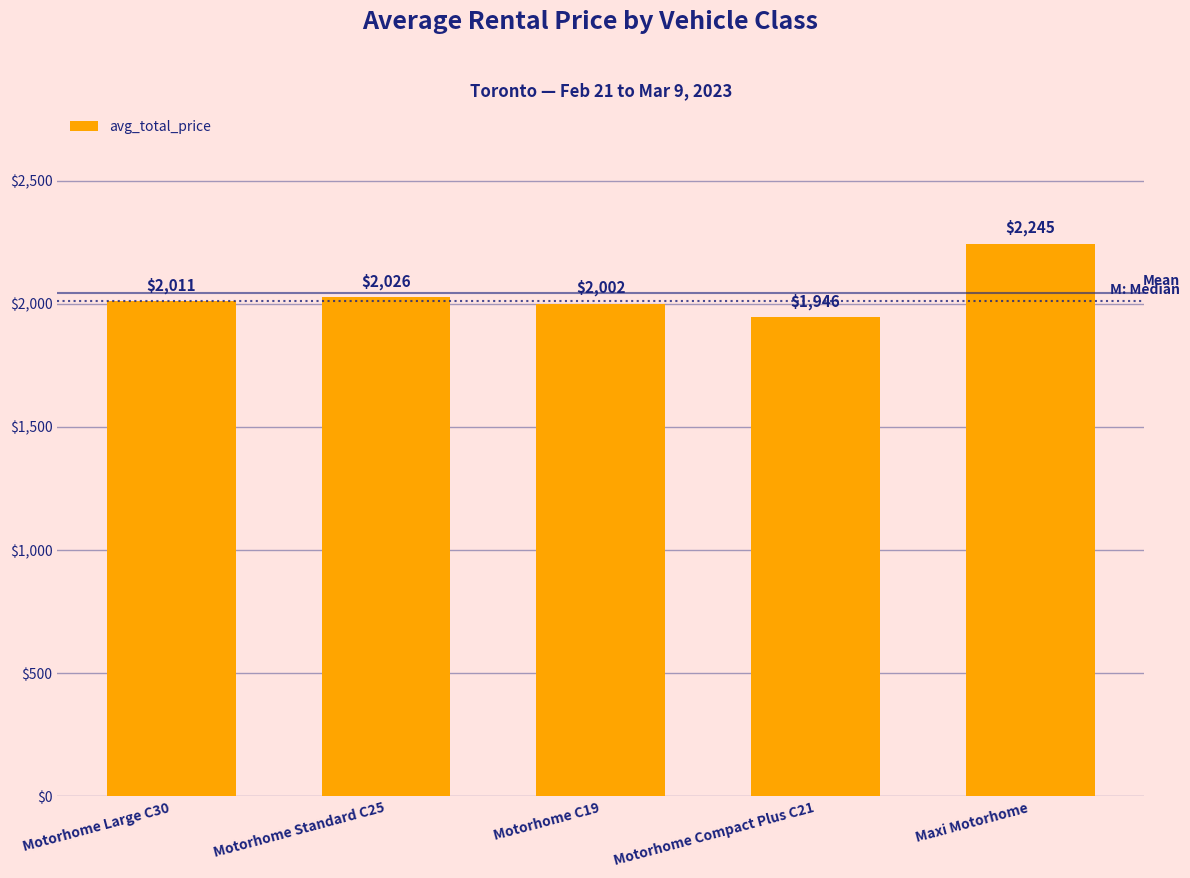

What is the greatest value displayed?

2245.0